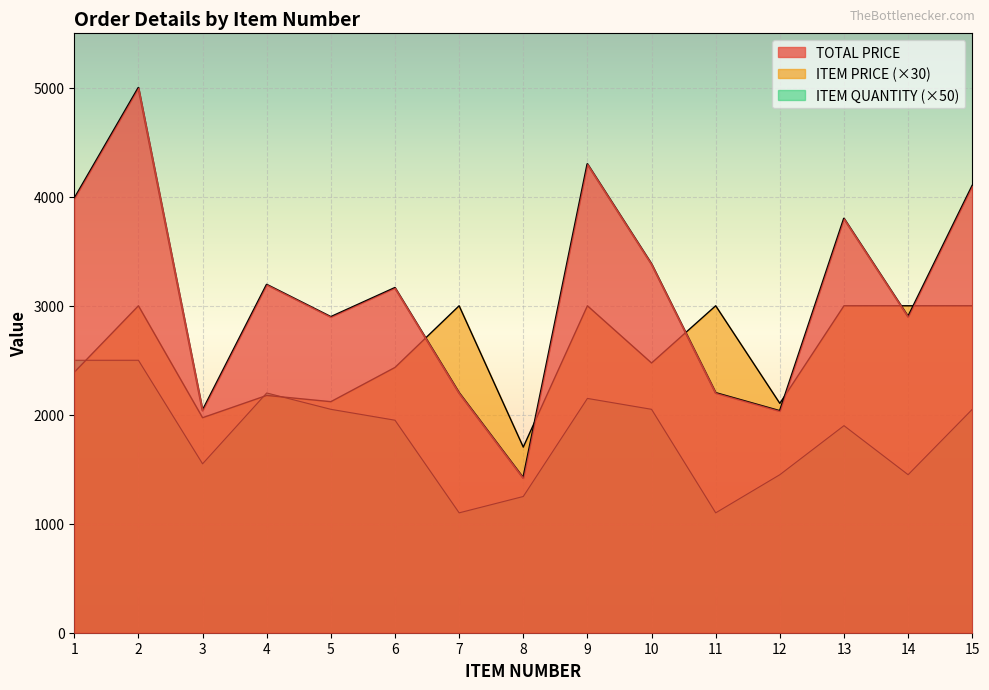

Which has a higher value, 14 or 9?

9